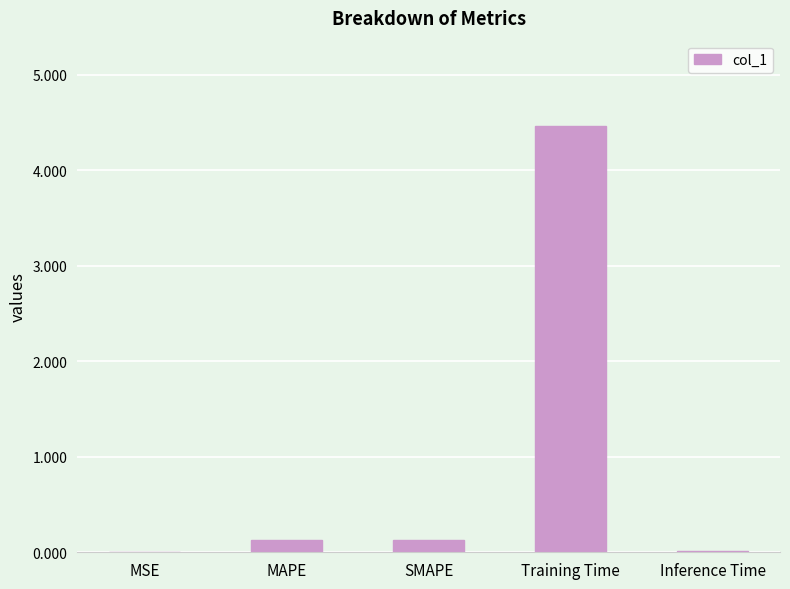

Which label corresponds to the largest value in the chart?

Training Time